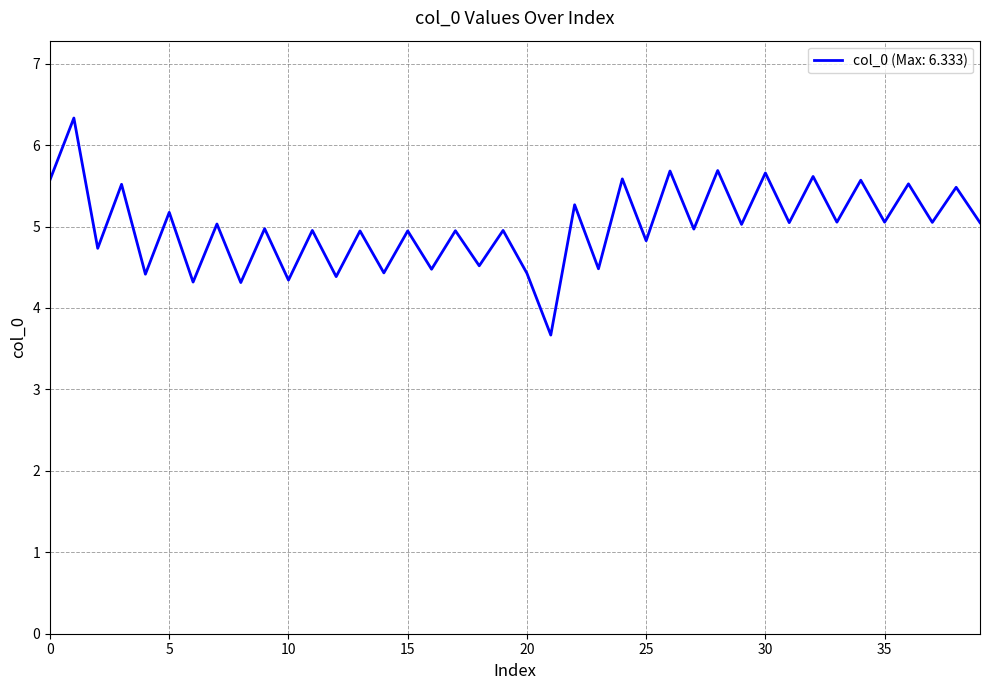

What is the smallest value displayed?

3.7